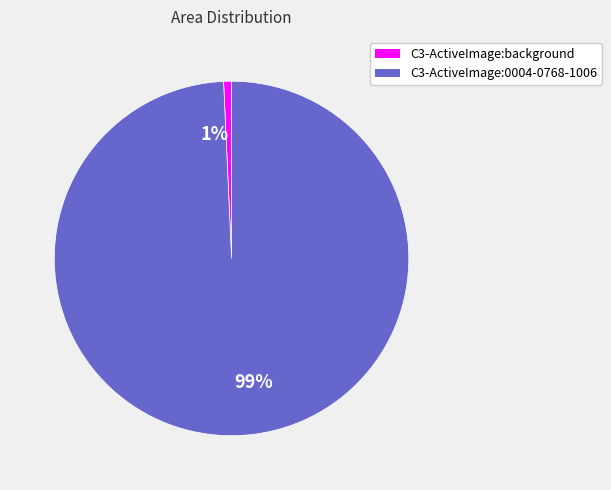

Which has a higher value, 99% or 1%?

99%